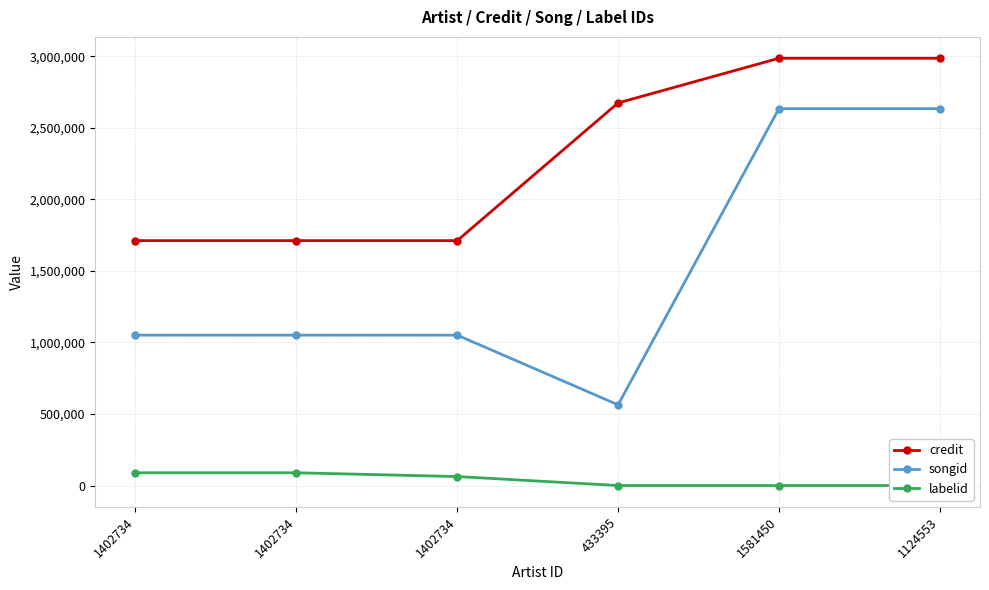

Rank the series by their maximum value, from lowest to highest.

labelid, songid, credit